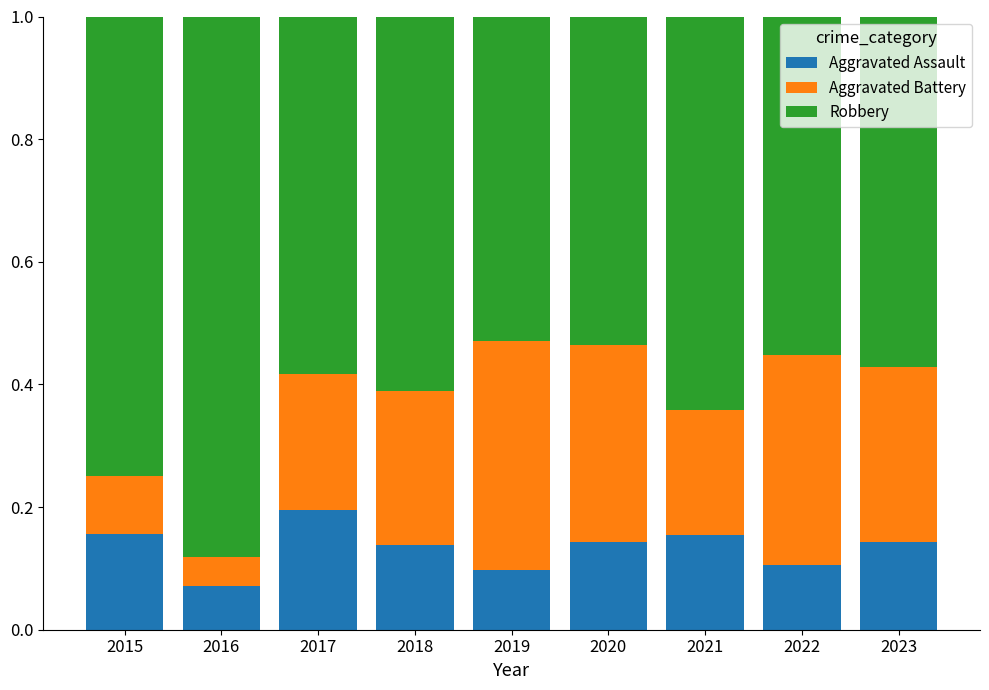

How many Aggravated Assault values are between 0 and 1?

9